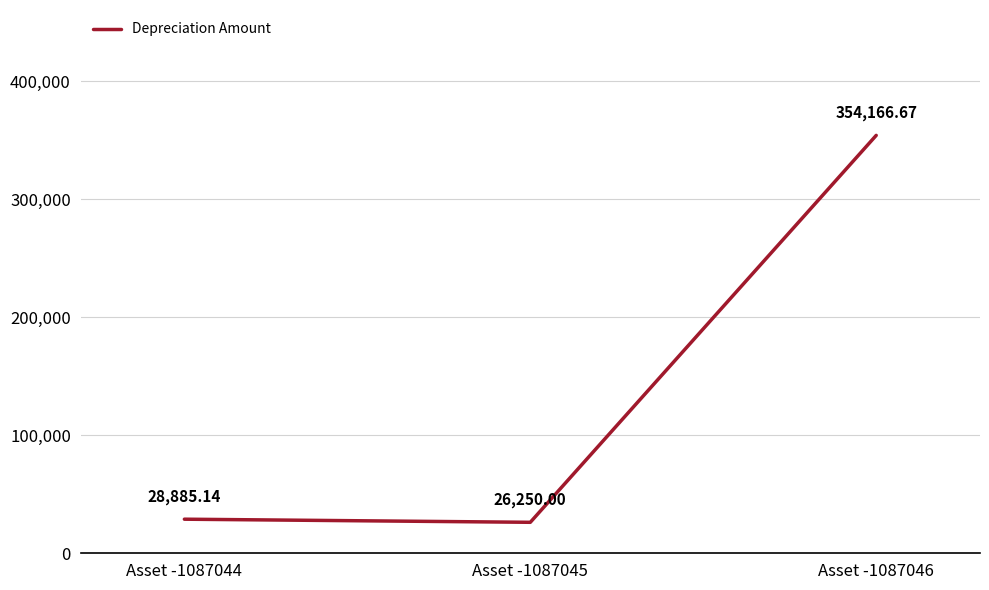

Which has a higher value, Asset -1087045 or Asset -1087044?

Asset -1087044